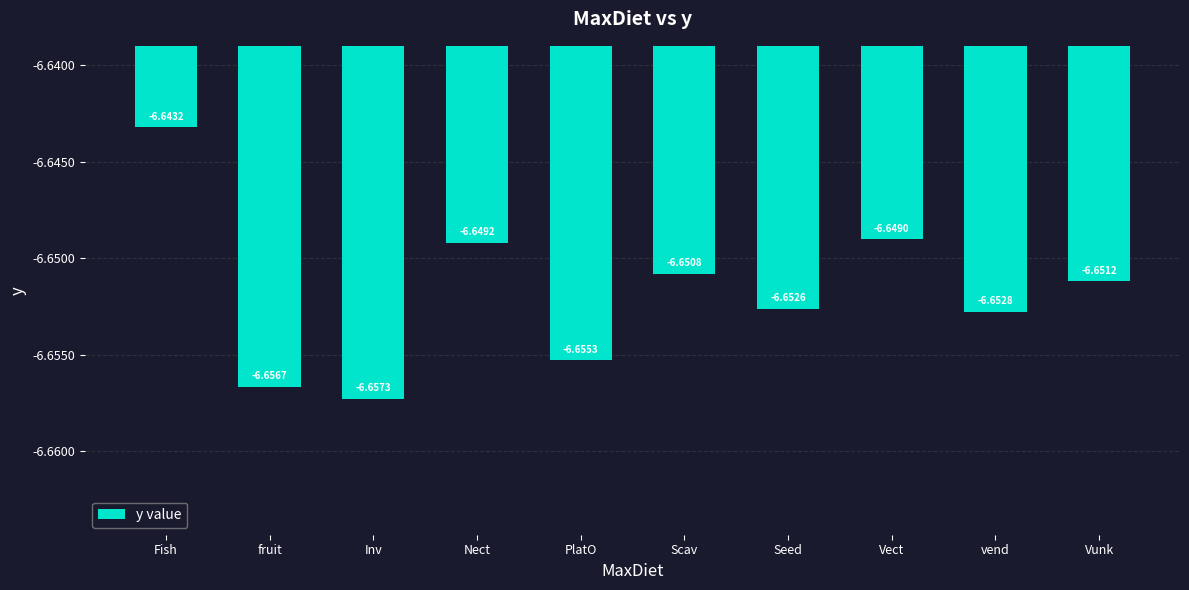

List the labels in order of value, largest first.

Fish, Vect, Nect, Scav, Vunk, Seed, vend, PlatO, fruit, Inv